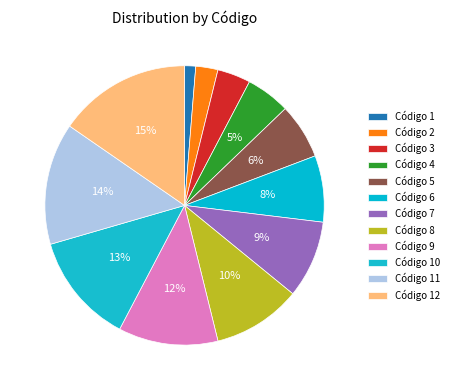

Is there a majority slice in this chart?

No